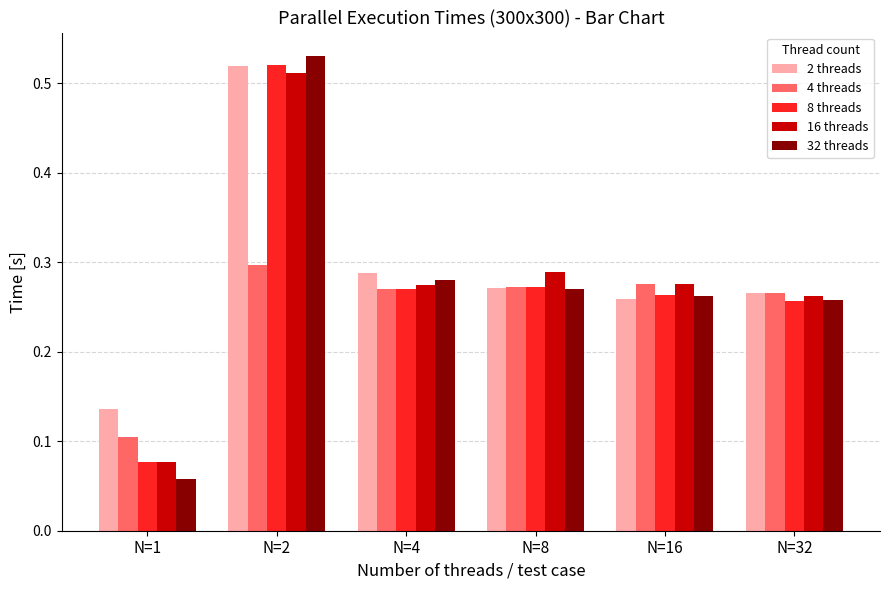

The 32 threads series shows 0.9 at N=2. True or false?

False